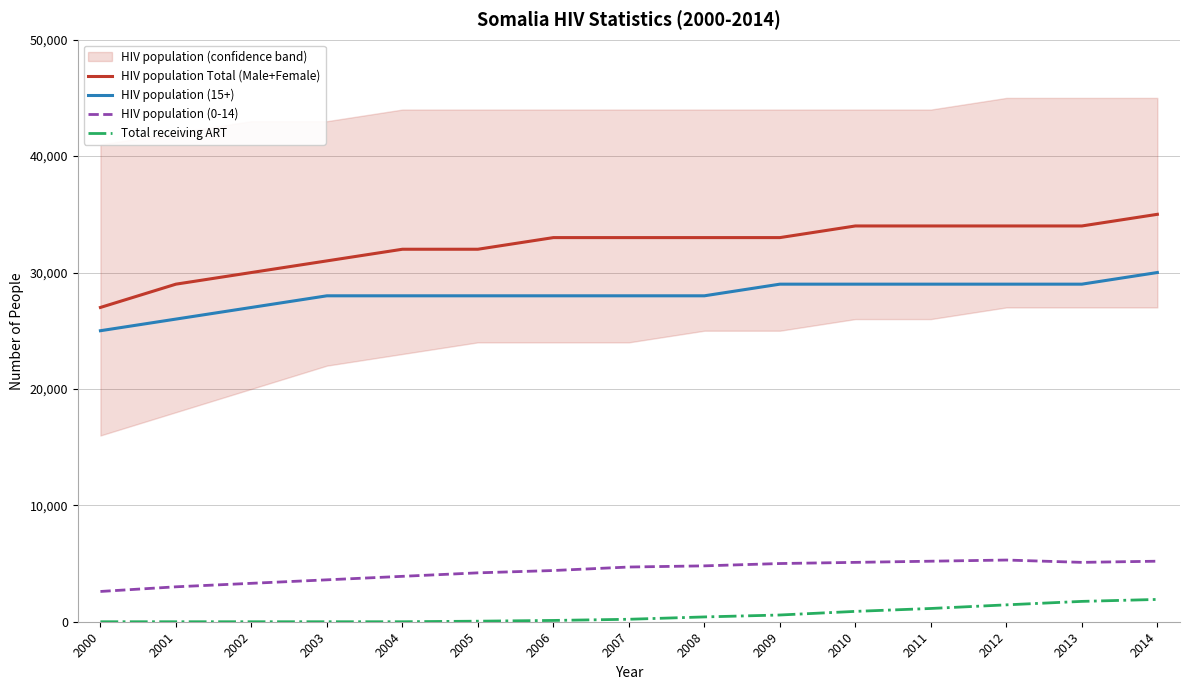

What is the value of the HIV population (15+) point at the 13th from the left?

29000